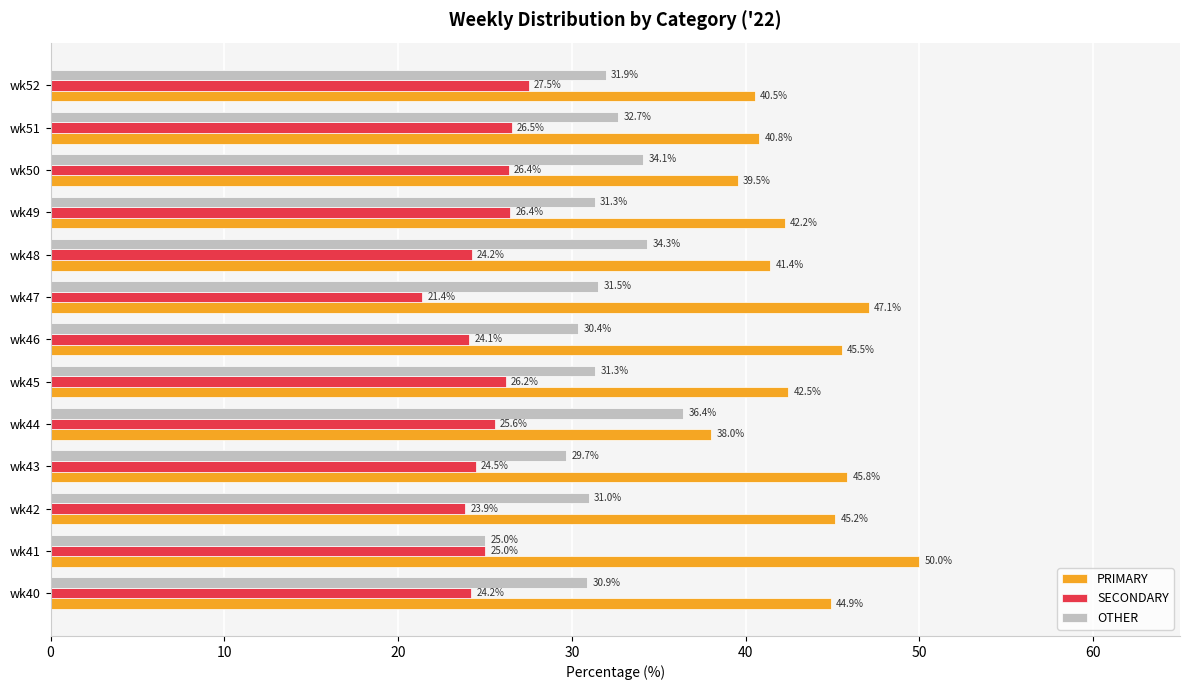

What is the average value of the SECONDARY series?

25.1